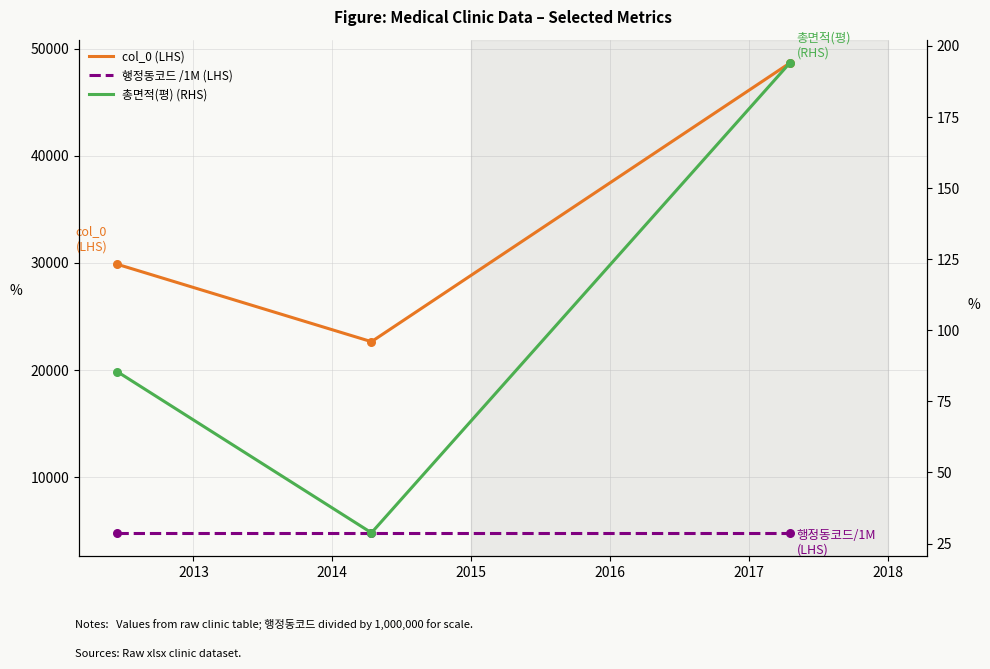

Is the value of 총면적(평) (RHS) at 2013 greater than the value of 행정동코드 /1M (LHS) at 2012?

No